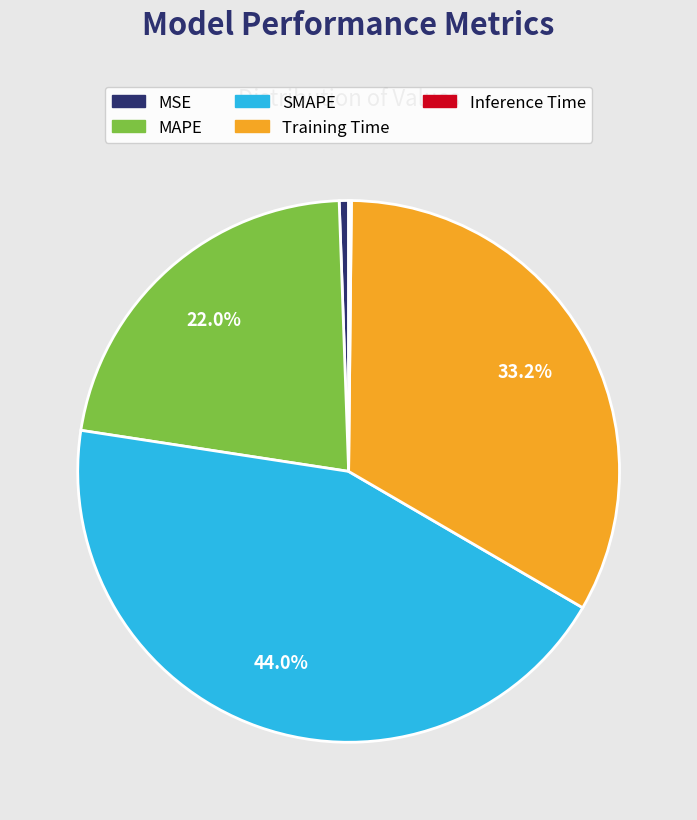

Is the sum of SMAPE and MSE greater than half?

No